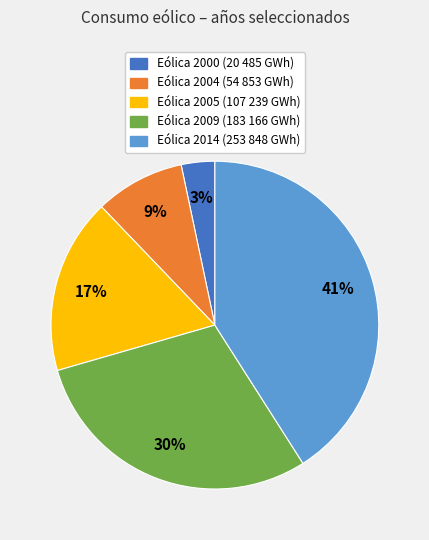

Is it true that Eólica 2009 is 38% of the pie?

False